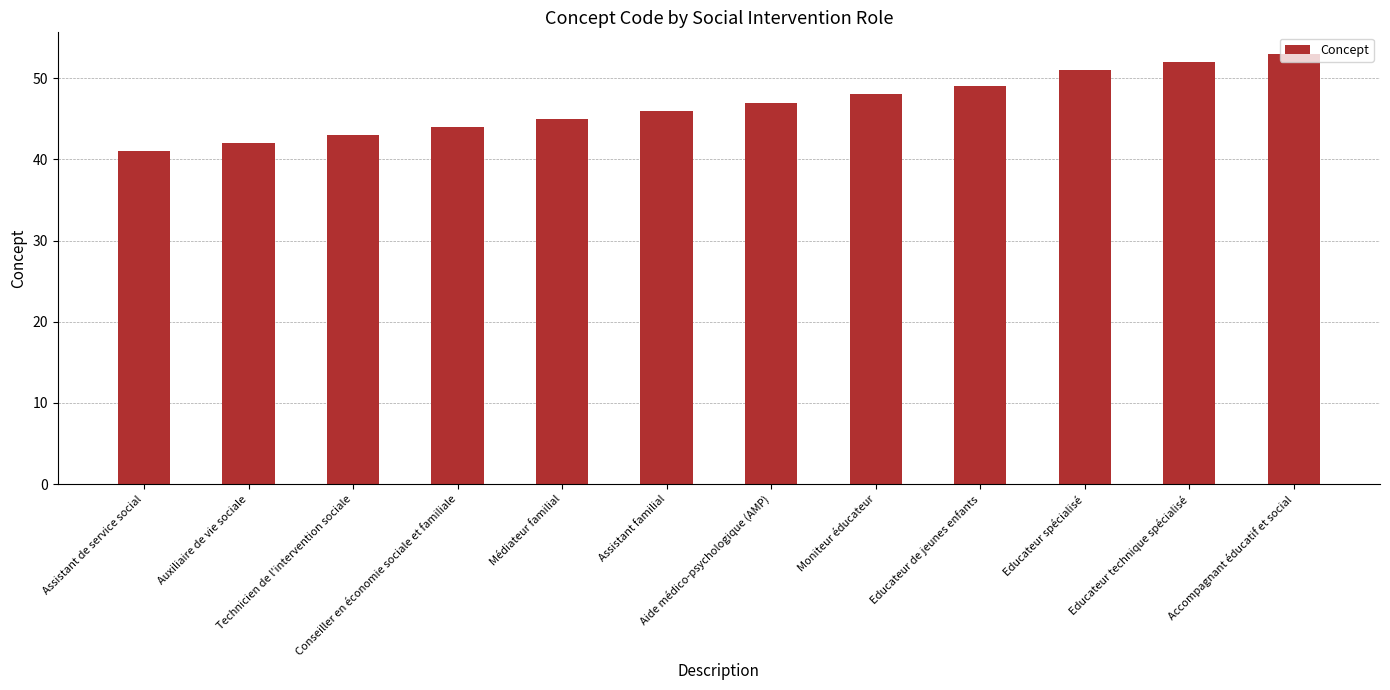

Rank the categories by value from highest to lowest.

Accompagnant éducatif et social, Educateur technique spécialisé, Educateur spécialisé, Educateur de jeunes enfants, Moniteur éducateur, Aide médico-psychologique (AMP), Assistant familial, Médiateur familial, Conseiller en économie sociale et familiale, Technicien de l'intervention sociale, Auxiliaire de vie sociale, Assistant de service social